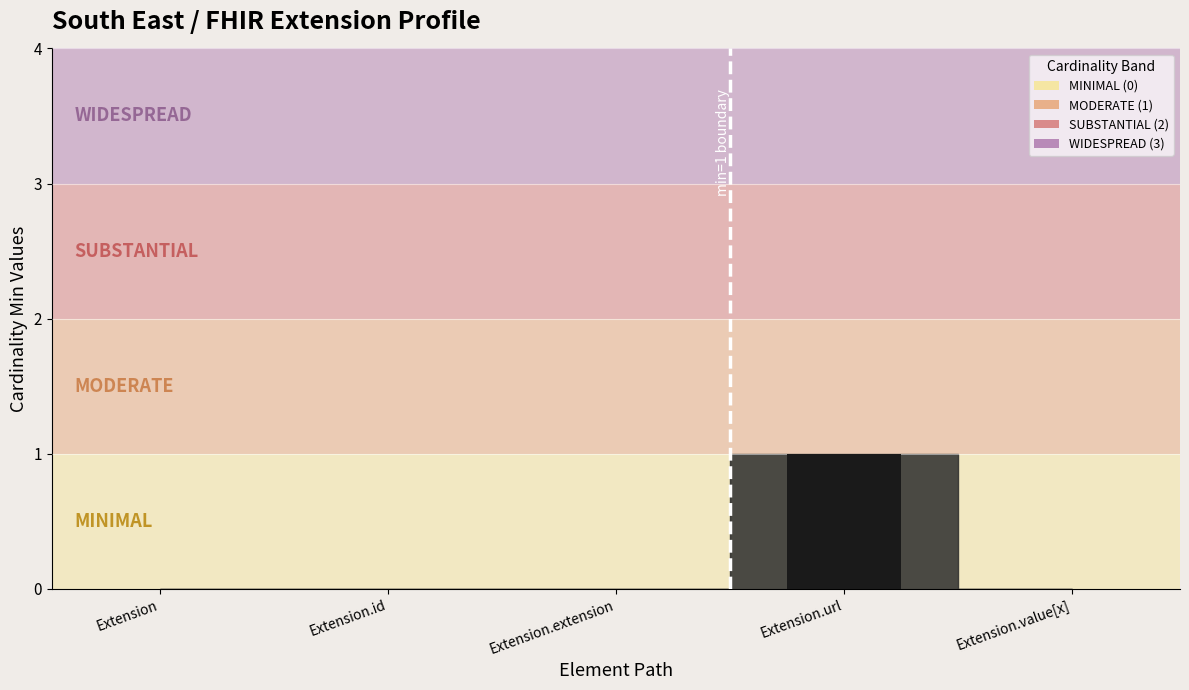

What is the greatest value displayed?

1